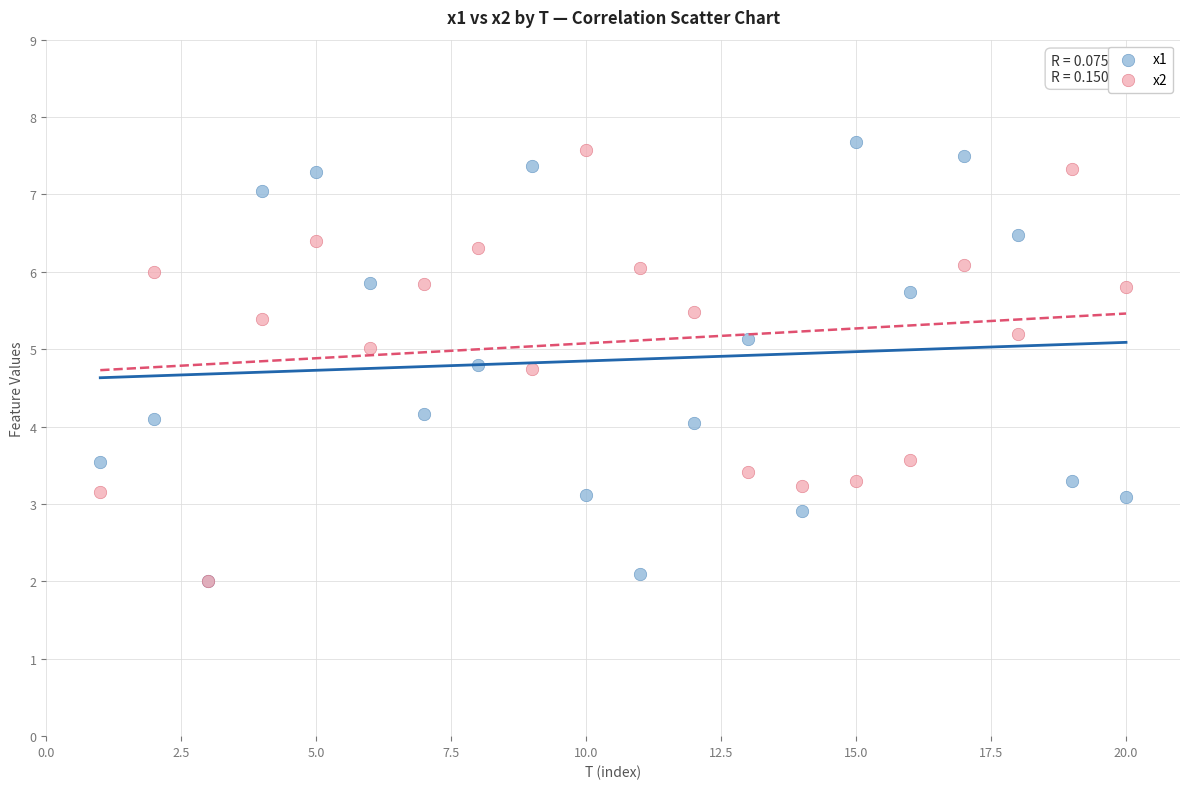

Which series reaches the maximum Y coordinate?

x1